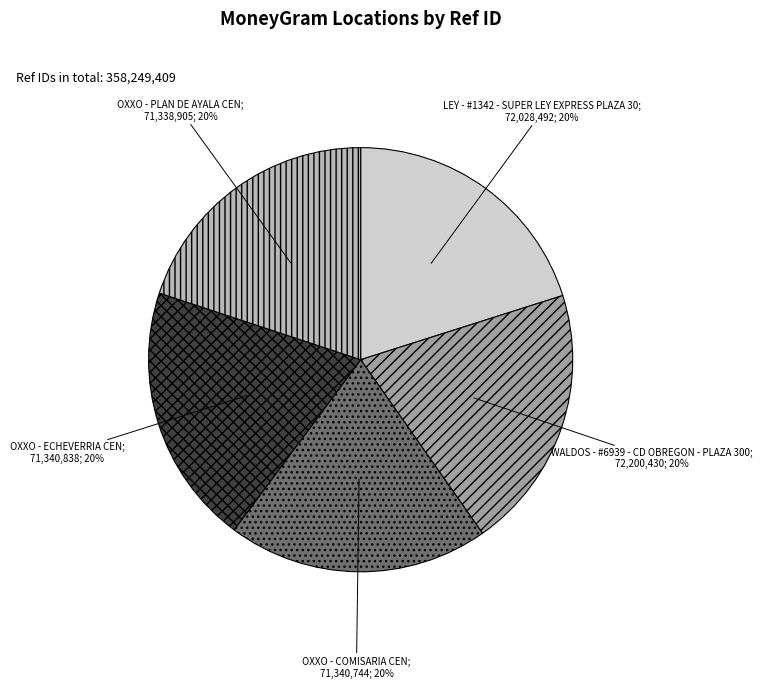

Does any single category account for the majority?

No